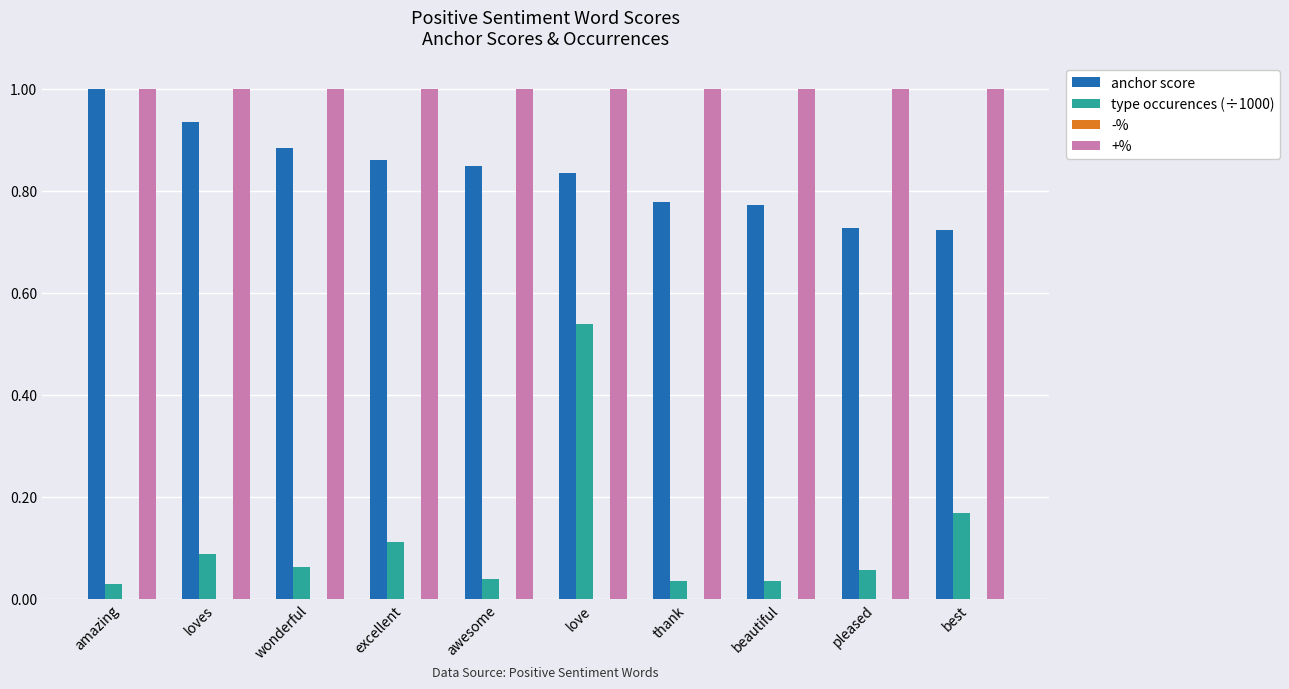

Rank the series by their average value, from lowest to highest.

type occurences (÷1000), anchor score, +%